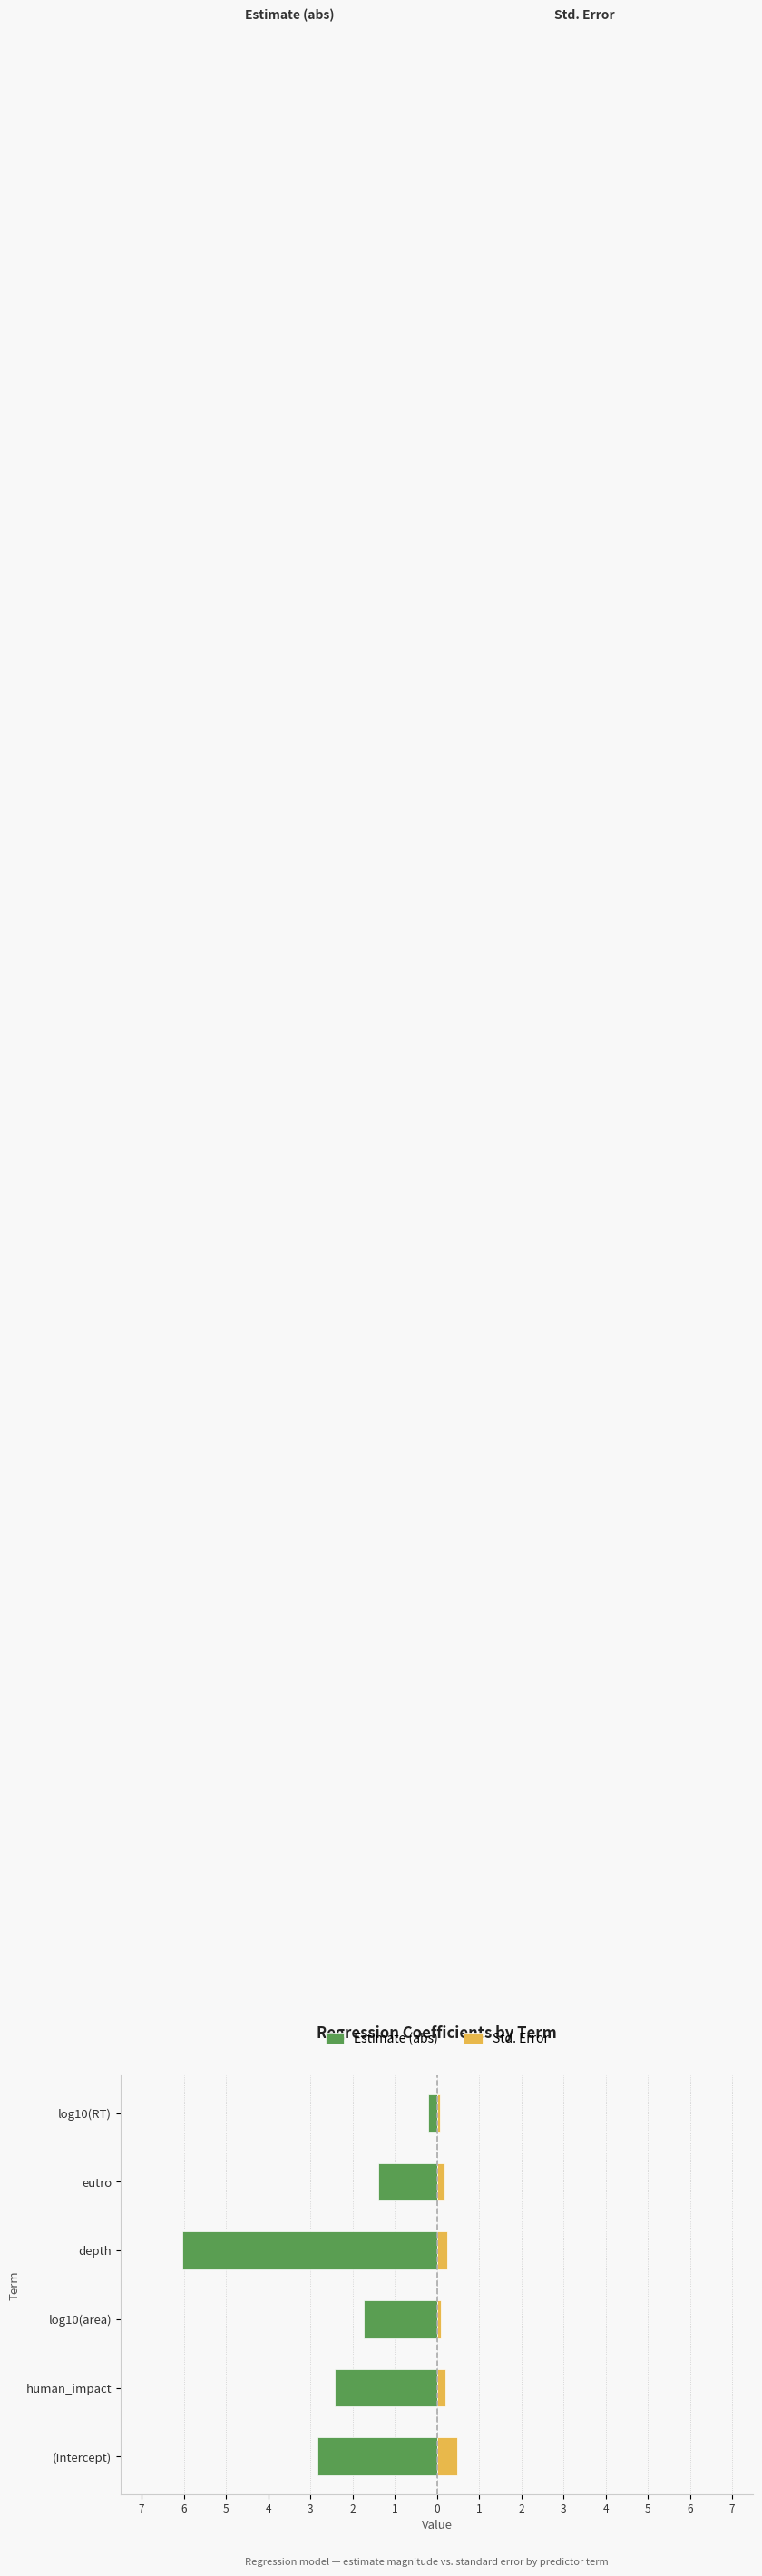

Does the chart contain stacked bars?

No